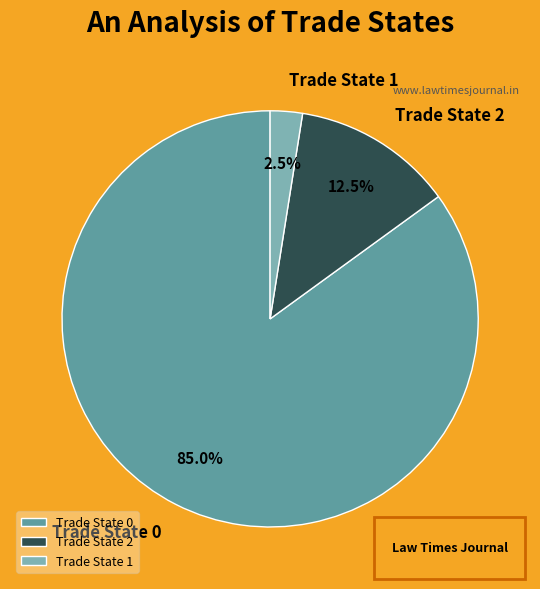

Rank the categories by value from lowest to highest.

Trade State 1, Trade State 2, Trade State 0